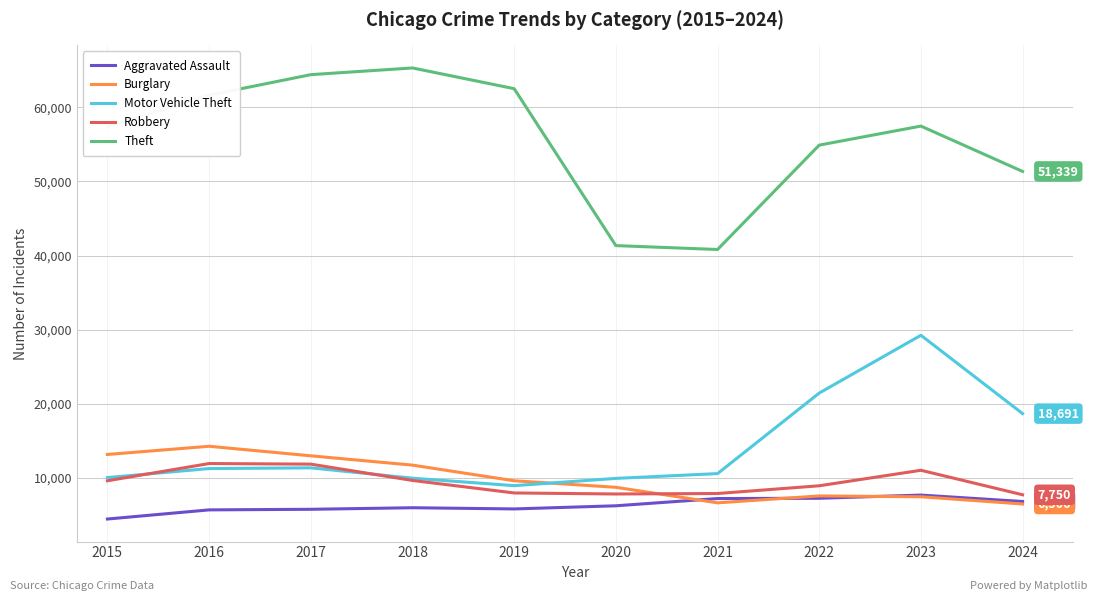

What is the highest value of the Burglary series?

14289